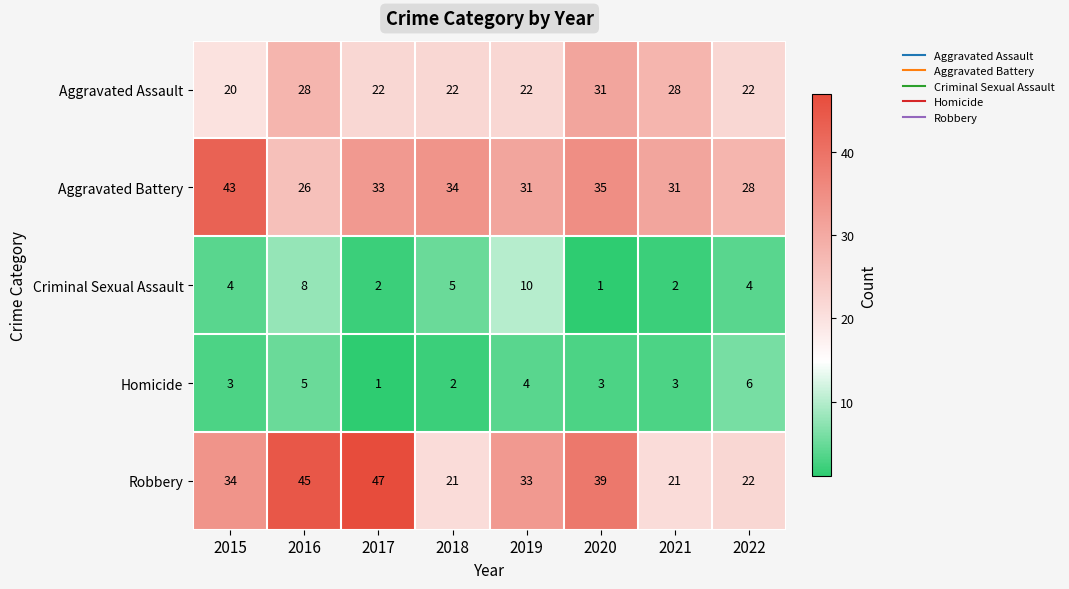

What is the total value across all series at 2021?

85